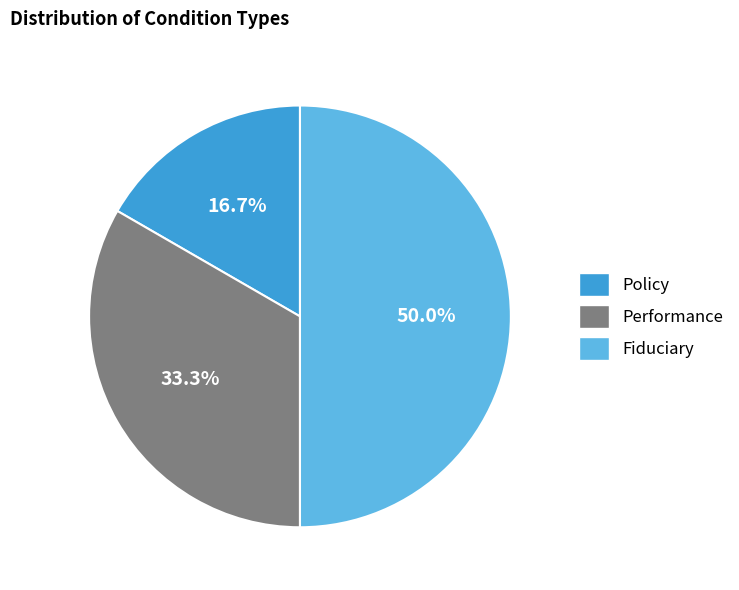

The Fiduciary slice represents 62% of the pie. True or false?

False